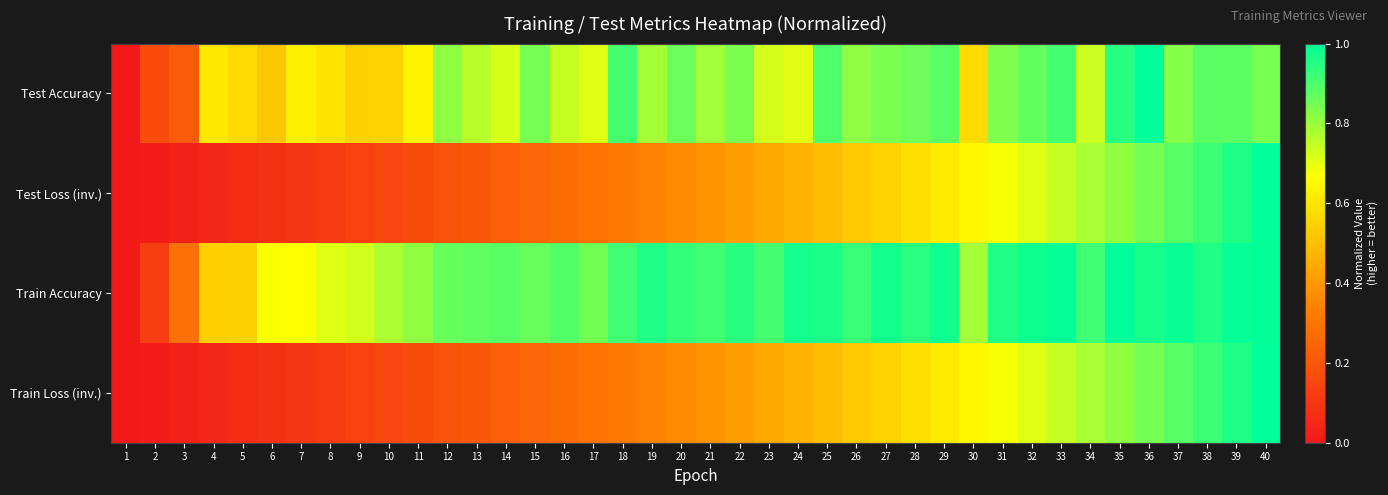

At 32, list the series in order from smallest to largest.

Train Loss (inv.), Test Loss (inv.), Test Accuracy, Train Accuracy